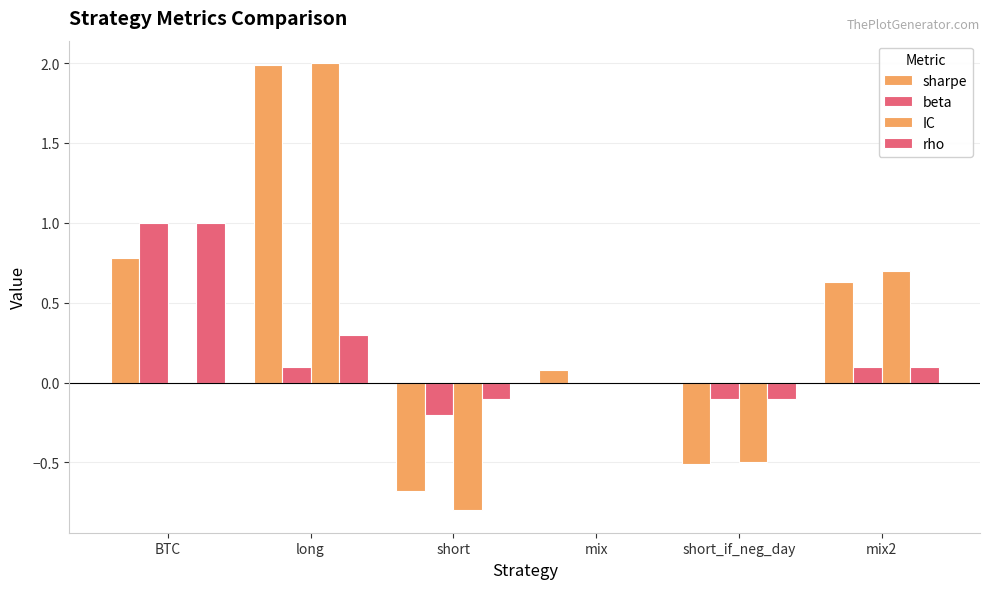

Which series has the largest range (max minus min)?

IC